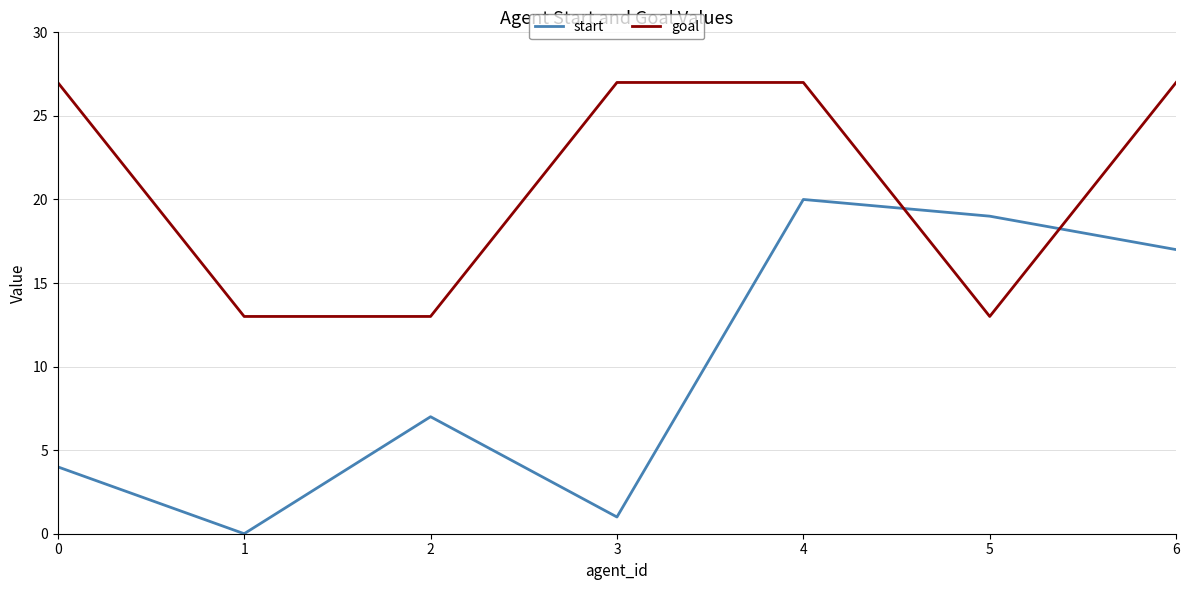

True or false: goal has more than 2 interior local peaks.

False